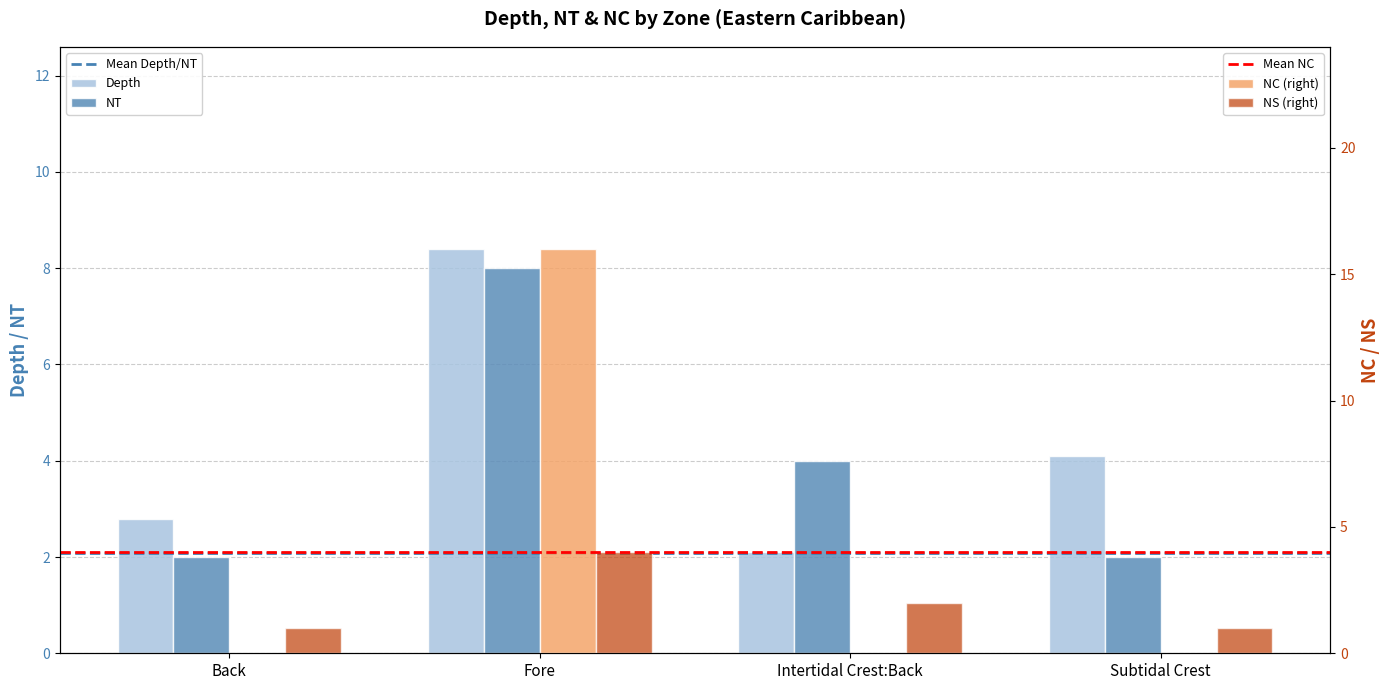

At how many categories does at least one series exceed 6?

1